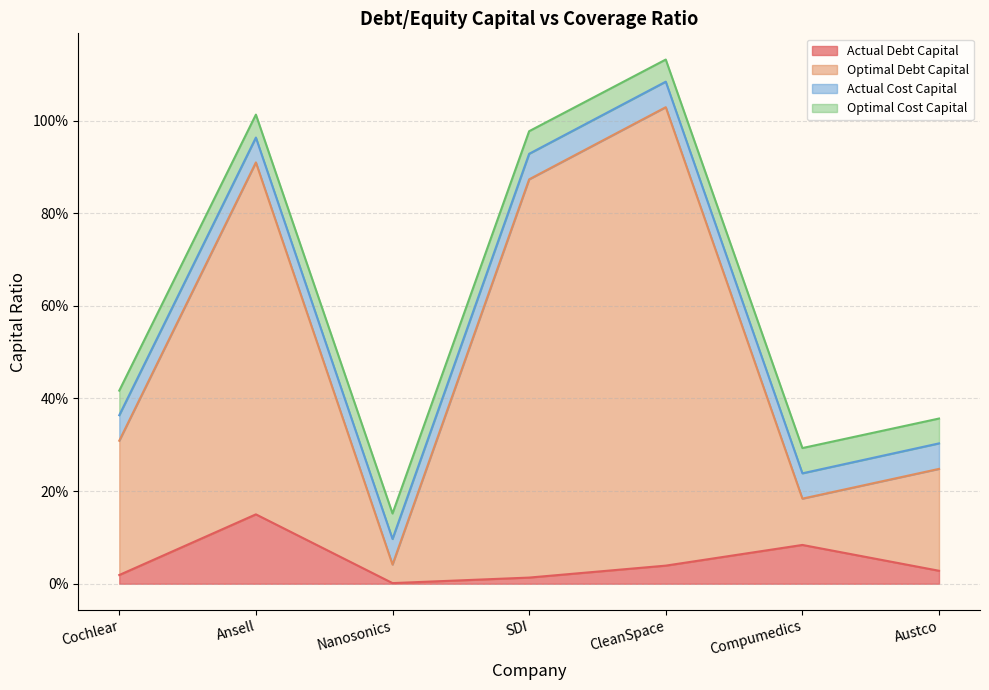

Does the chart display data point markers on the line(s)?

No